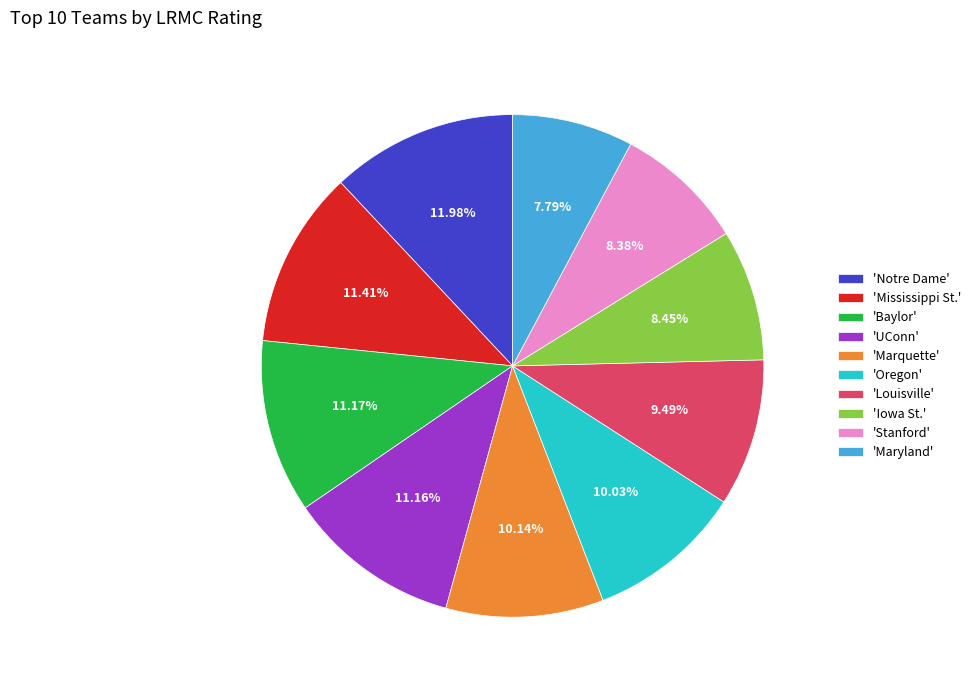

Combined, do 'Baylor' and 'UConn' account for over 50%?

No